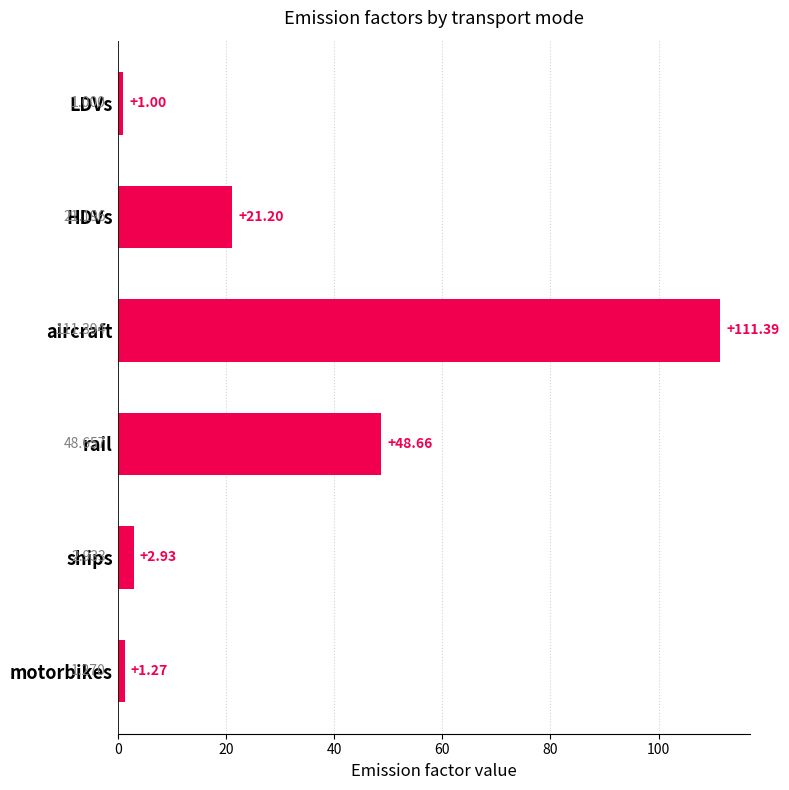

Rank the categories by value from highest to lowest.

aircraft, rail, HDVs, ships, motorbikes, LDVs